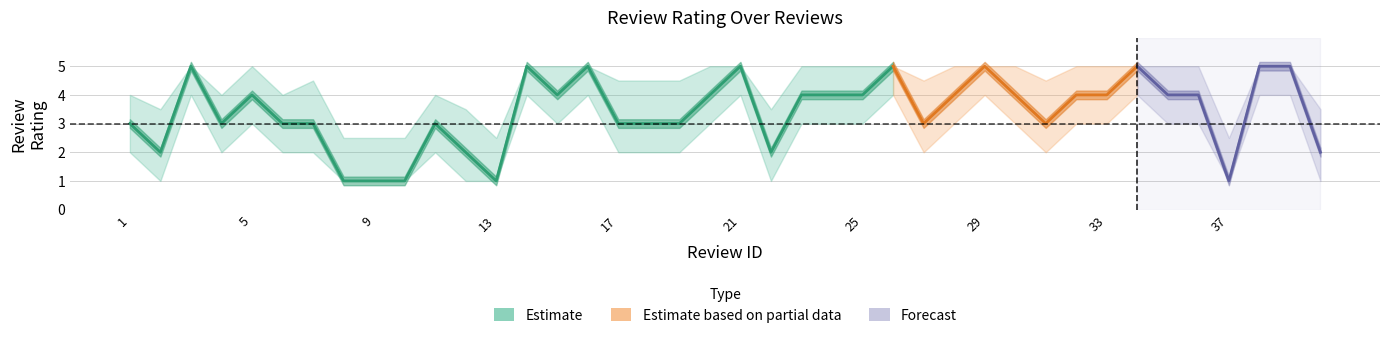

Where is avg_rating nearest to the value 3?

1